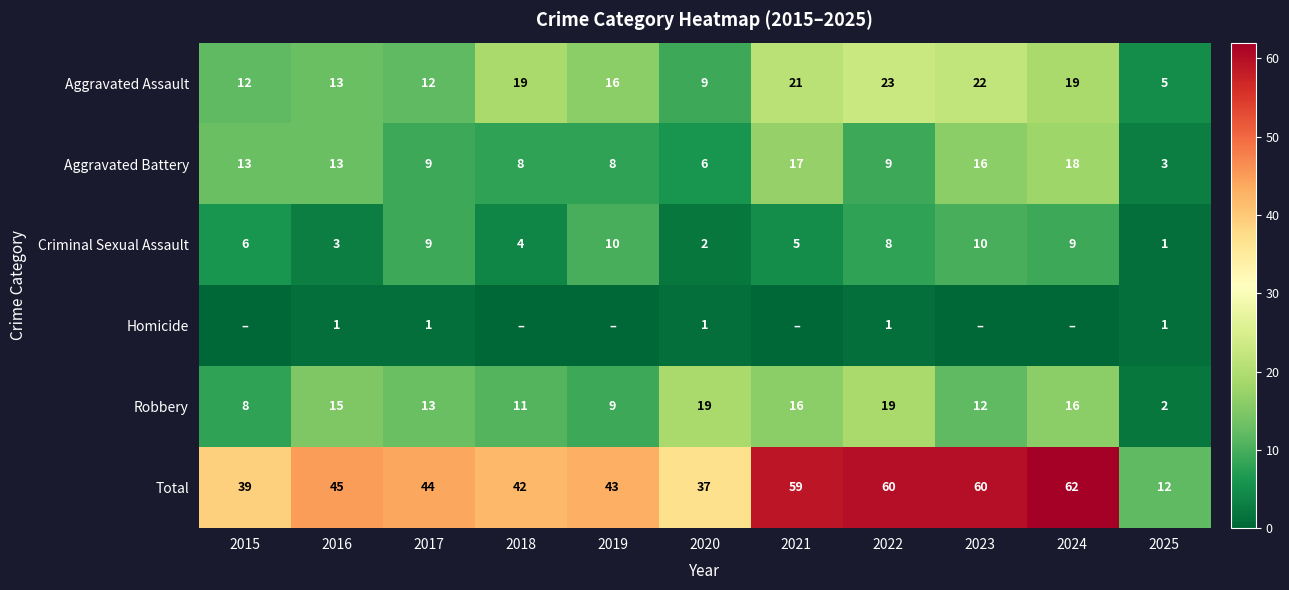

What value does the Criminal Sexual Assault series have at 2025?

1